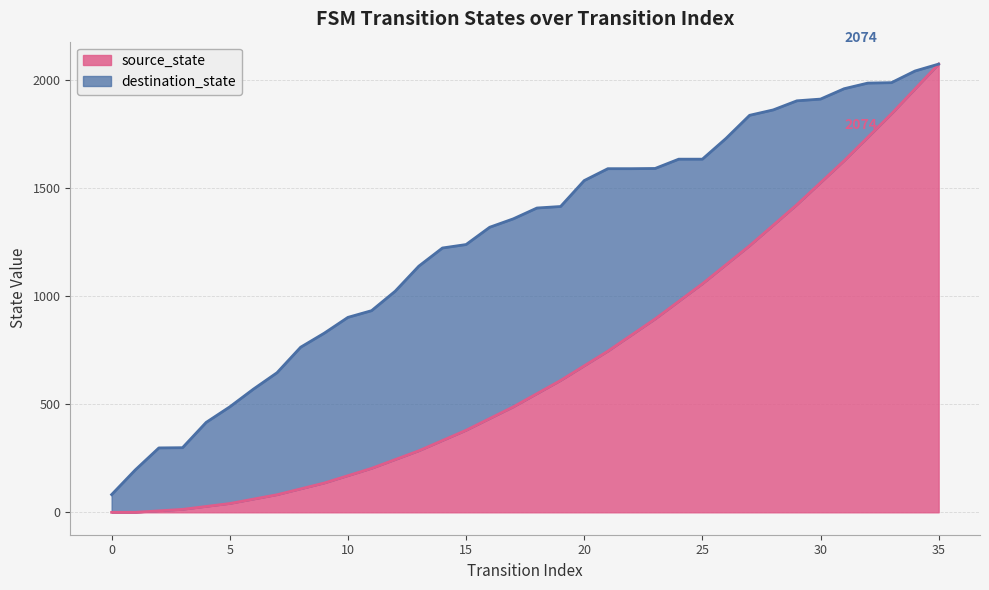

At which category does the chart reach its peak across all series?

35